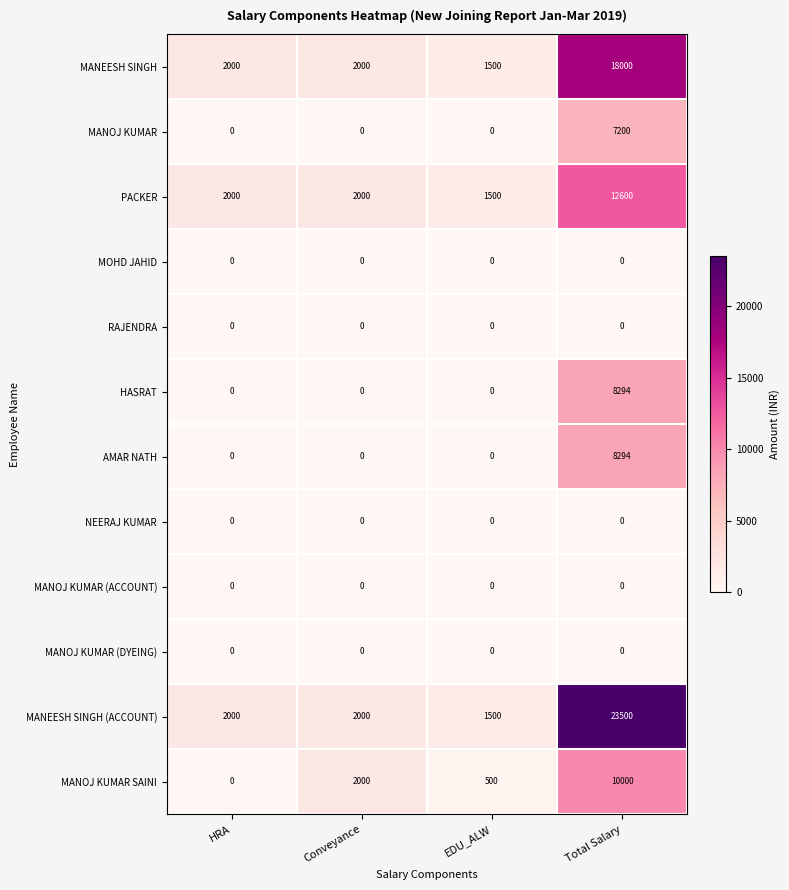

What is the maximum value shown in the chart?

23500